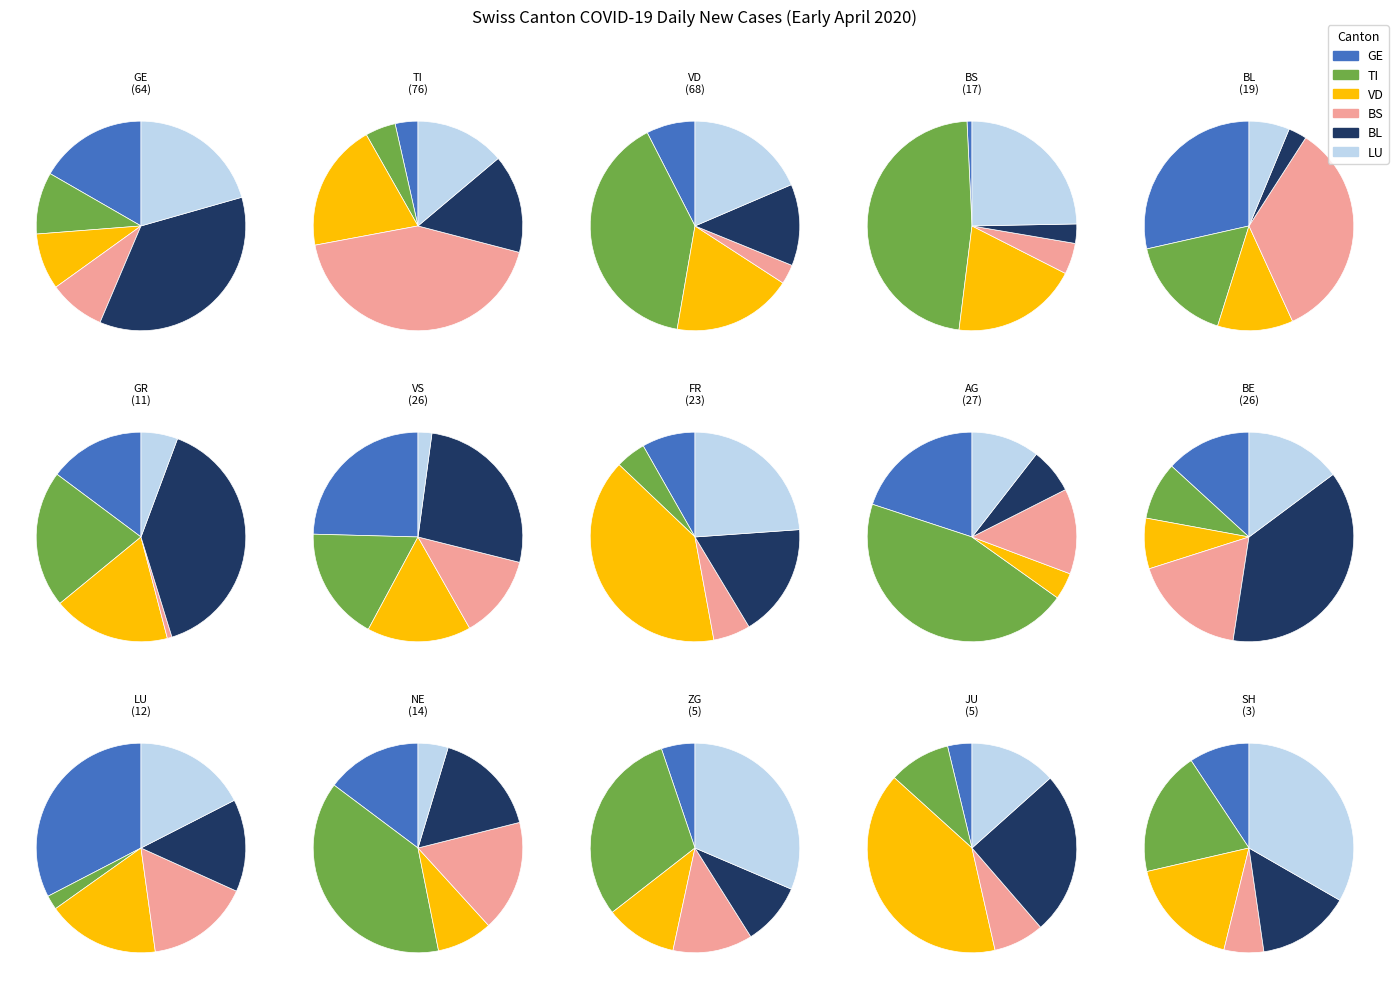

Does ZH account for over 50% of the chart?

No